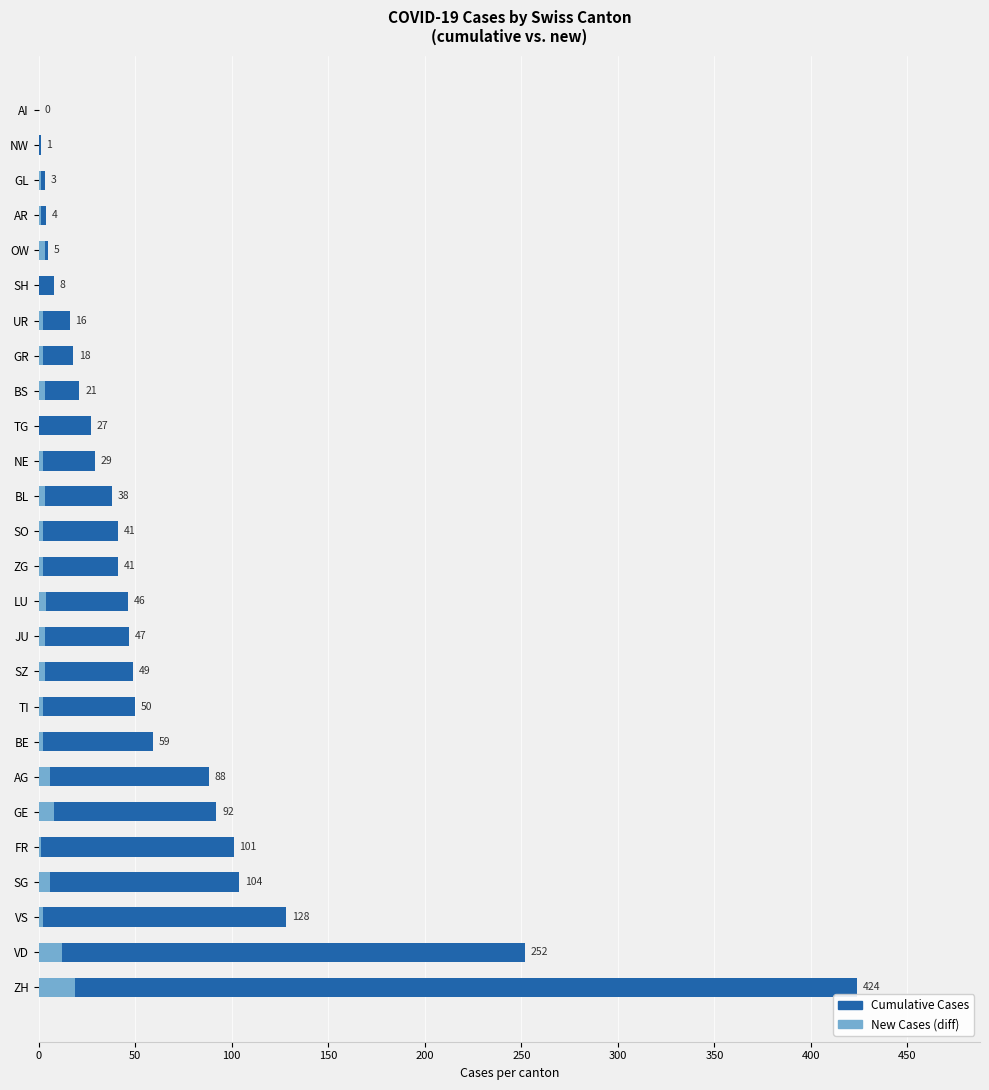

List the series in order of their overall mean, lowest first.

New Cases (diff), Cumulative Cases